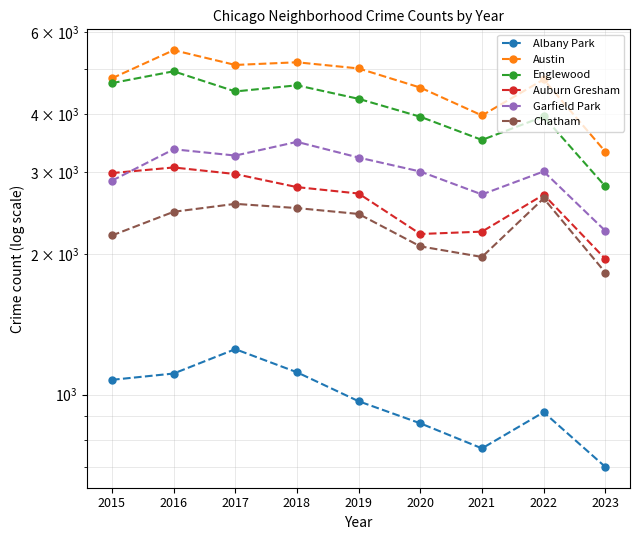

Which label corresponds to the smallest value in the chart?

2023